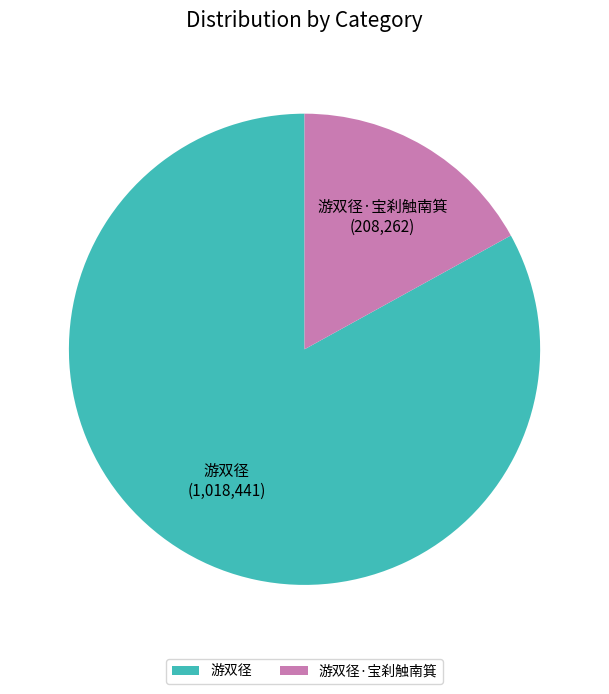

What is the majority slice?

游双径